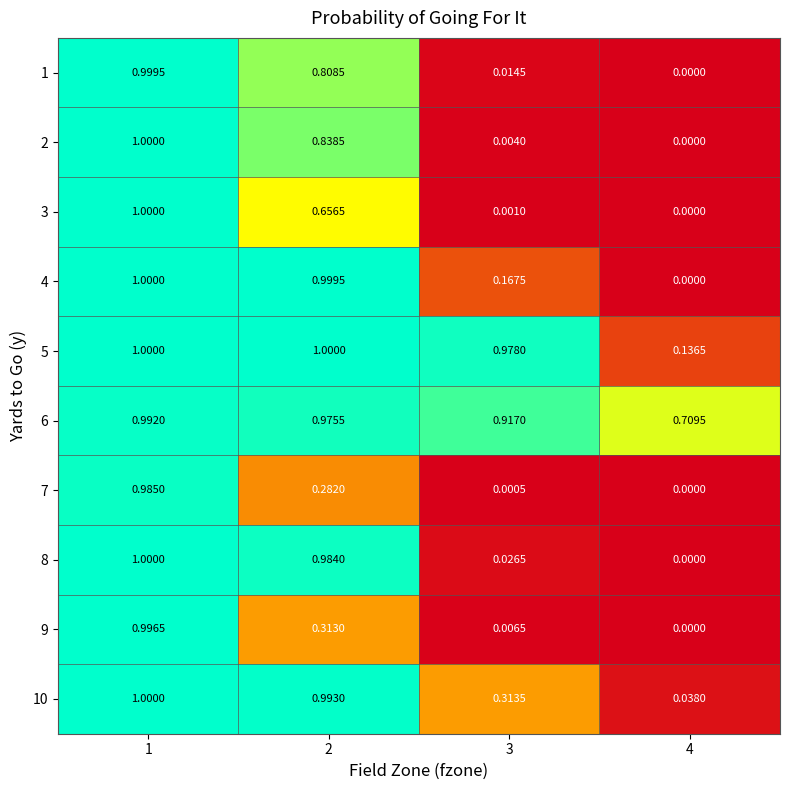

Is the value of 9 at 2 greater than the value of 10 at 2?

No